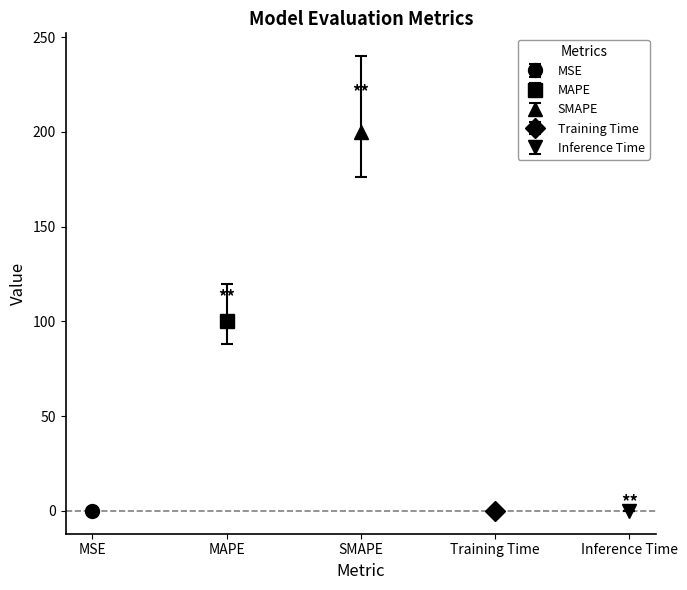

What is the label of the 4th bar from the left?

Training Time